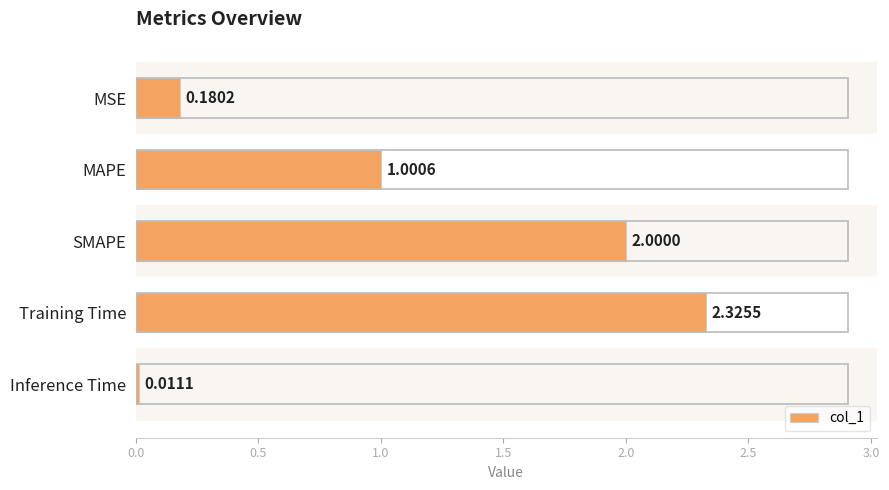

Rank the categories by value from highest to lowest.

Training Time, SMAPE, MAPE, MSE, Inference Time